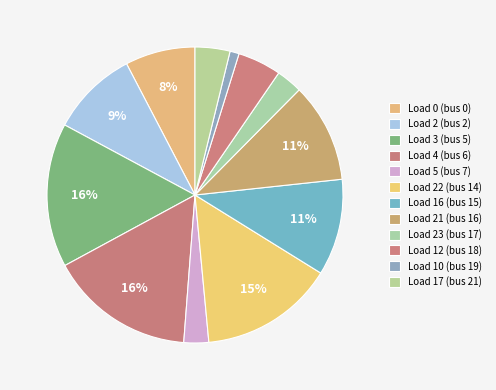

Count the number of slices in the pie.

12